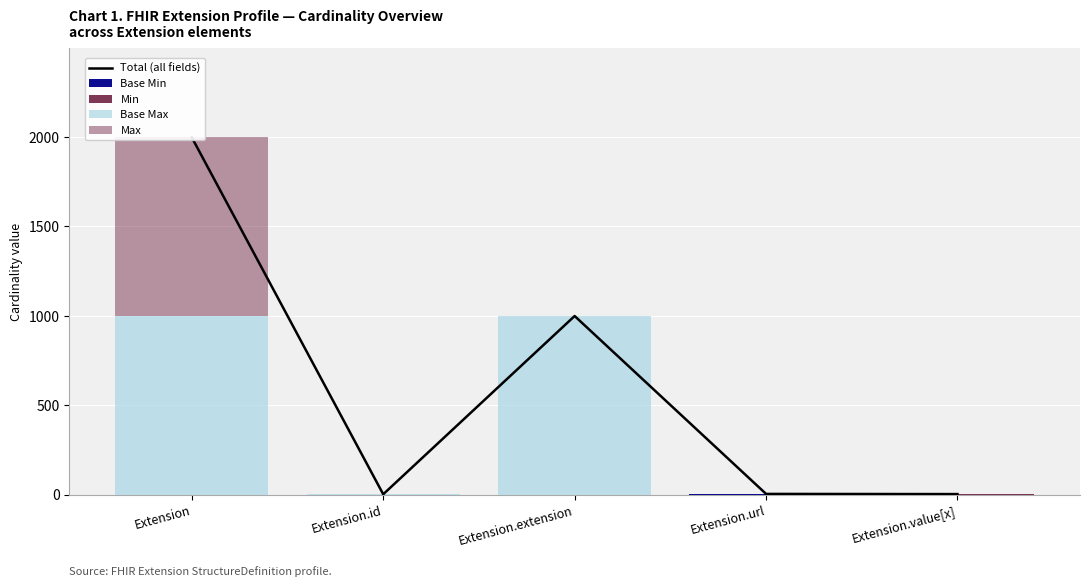

Which category has the highest value in the Min series?

Extension.url